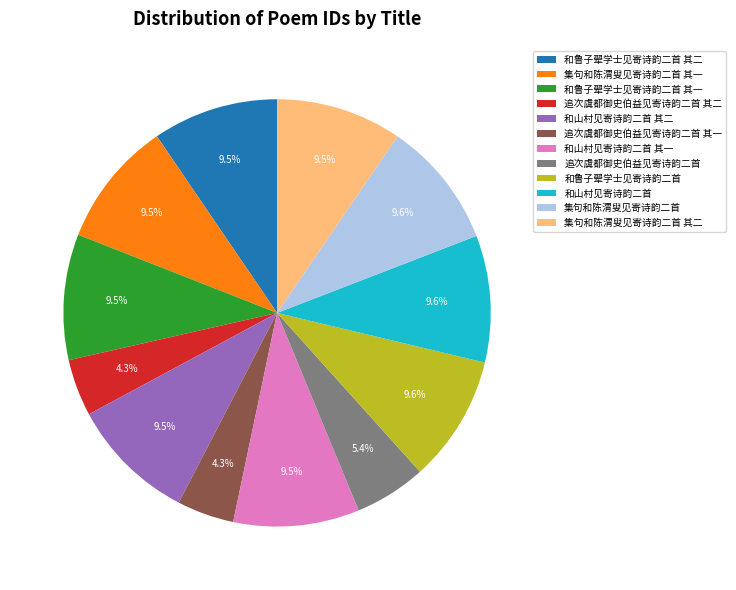

Approximately how many times larger is the value at 和鲁子翚学士见寄诗韵二首 其一 compared to 集句和陈渭叟见寄诗韵二首?

1.0